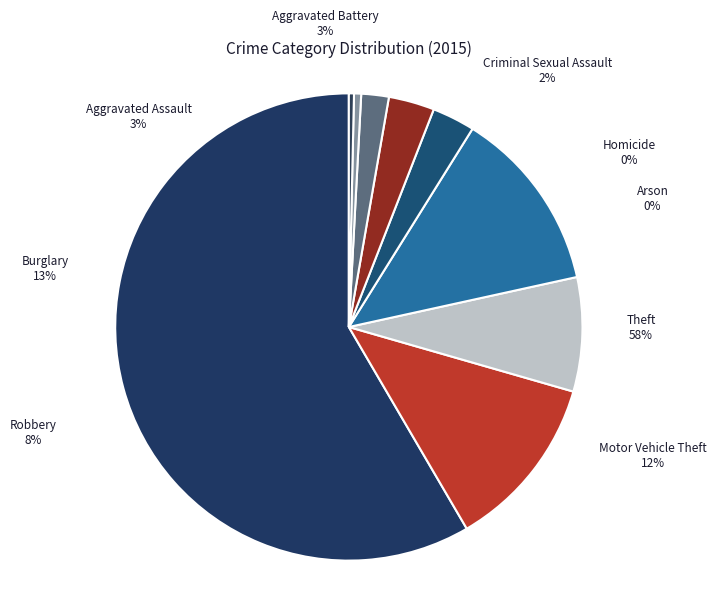

To the nearest percent, what is the difference between the largest and smallest slice percentages?

58%